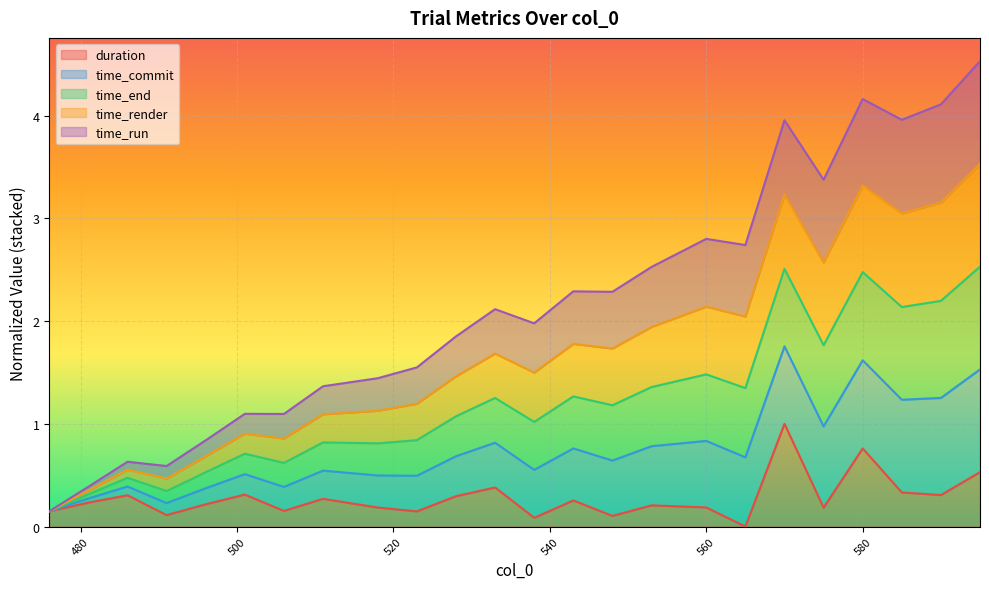

What is the maximum value for duration?

1.0